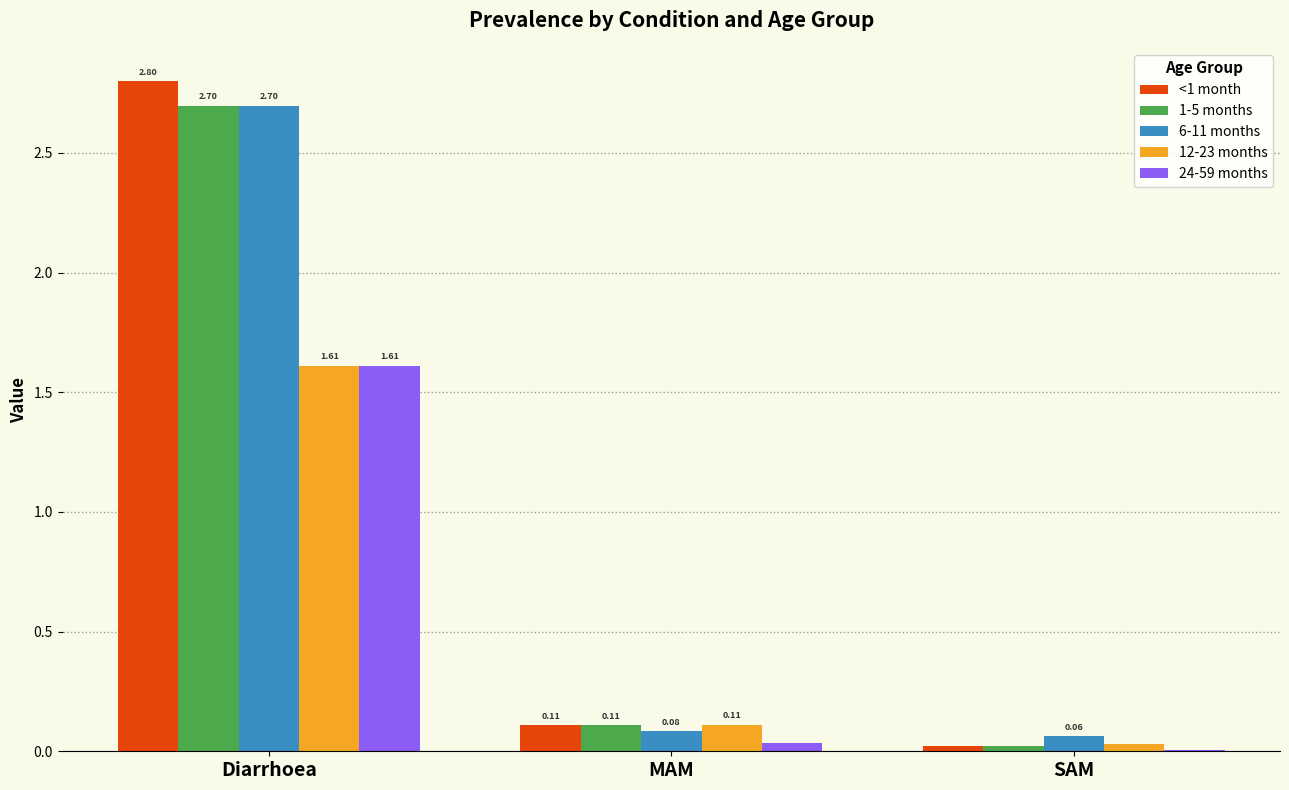

Which series changed the most between Diarrhoea and MAM?

<1 month